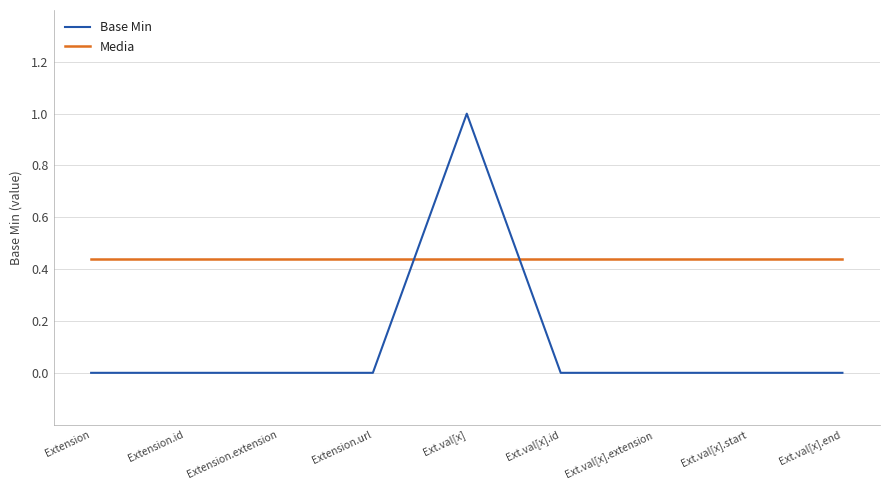

Which series has the widest spread of values?

Base Min